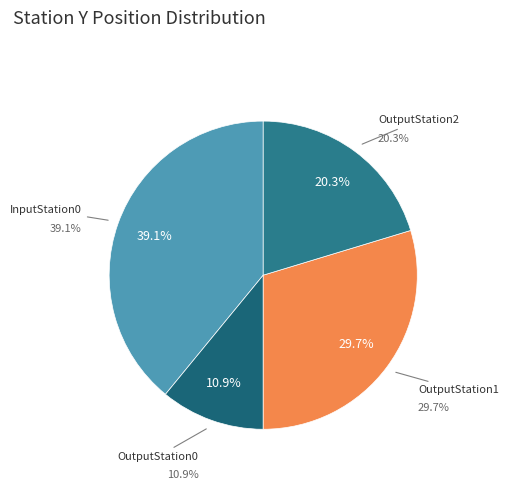

True or false: OutputStation1 accounts for 37% of the total.

False